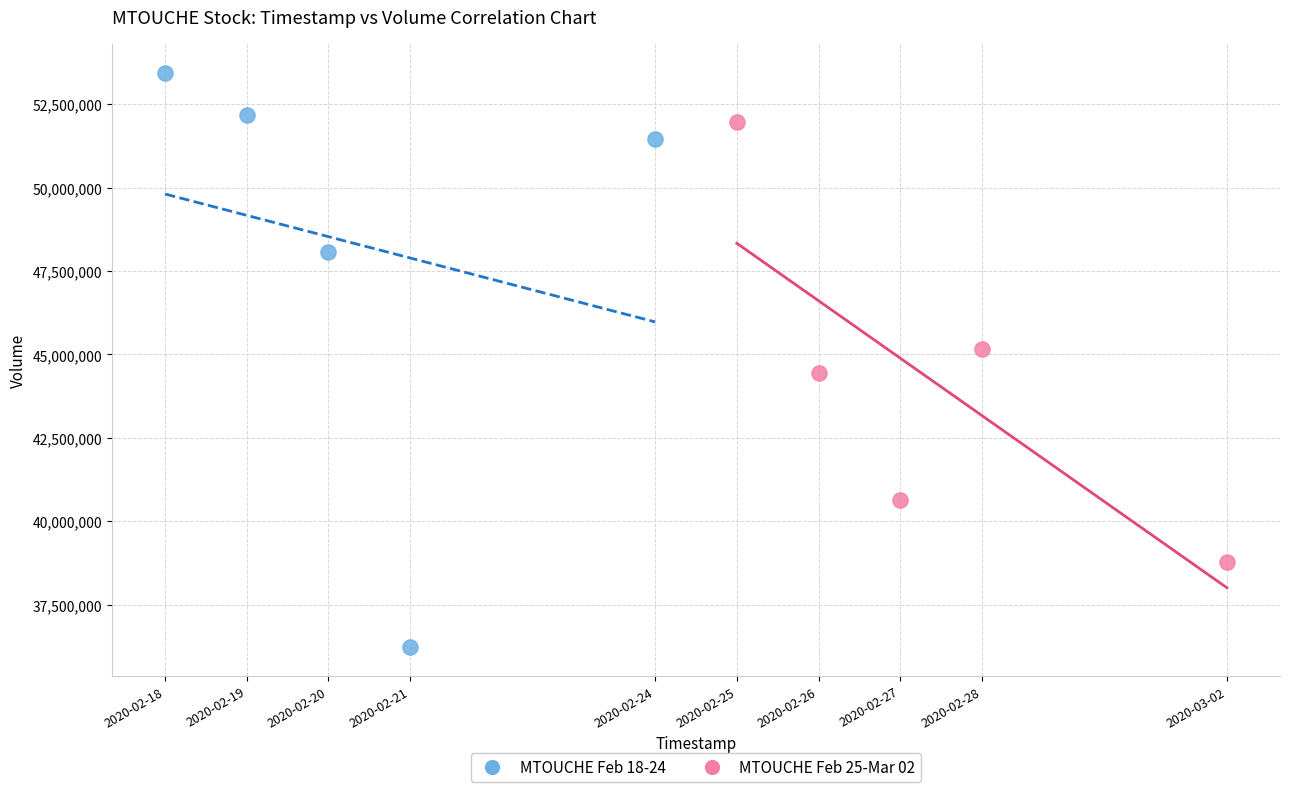

Which series has the widest spread of Y values?

MTOUCHE Feb 18-24